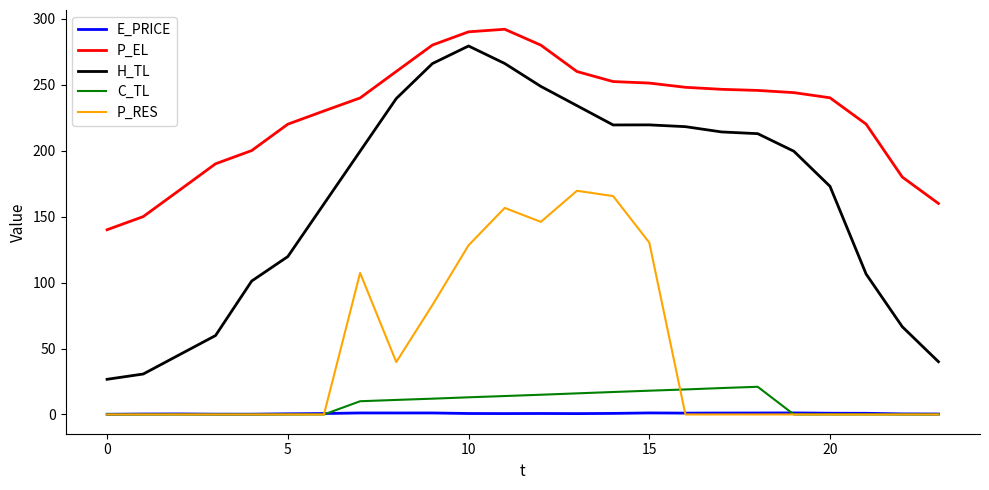

Does the chart display data point markers on the line(s)?

No